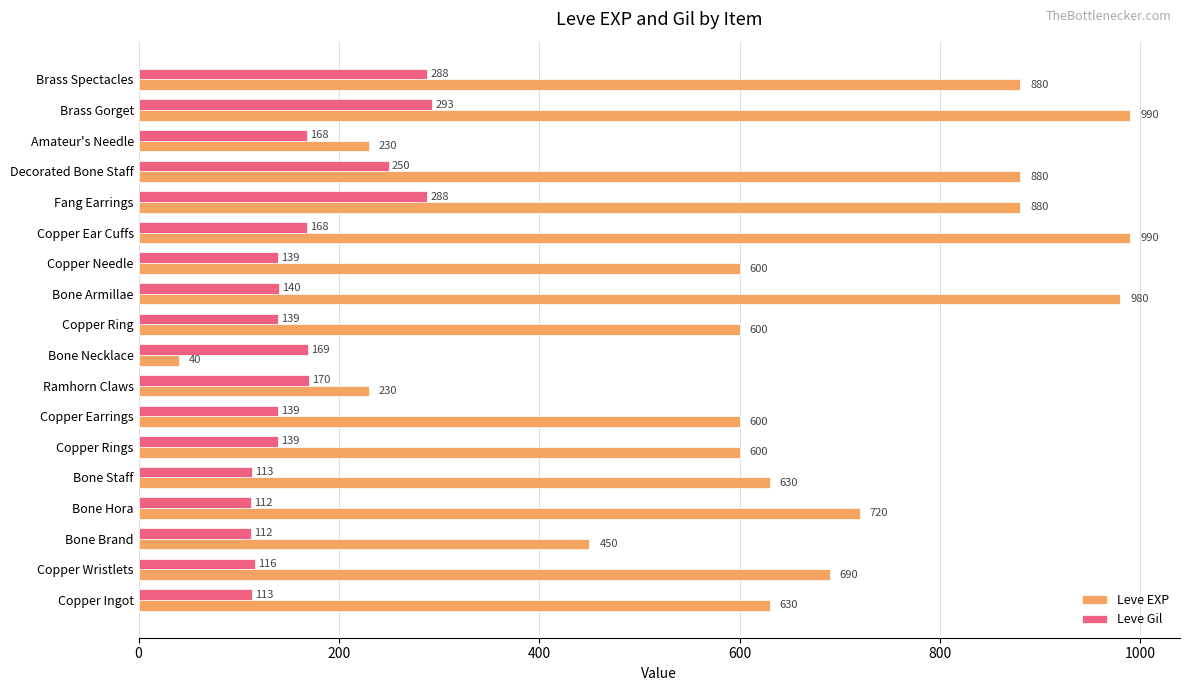

What is the difference between the maximum and minimum values in the Leve EXP series?

950